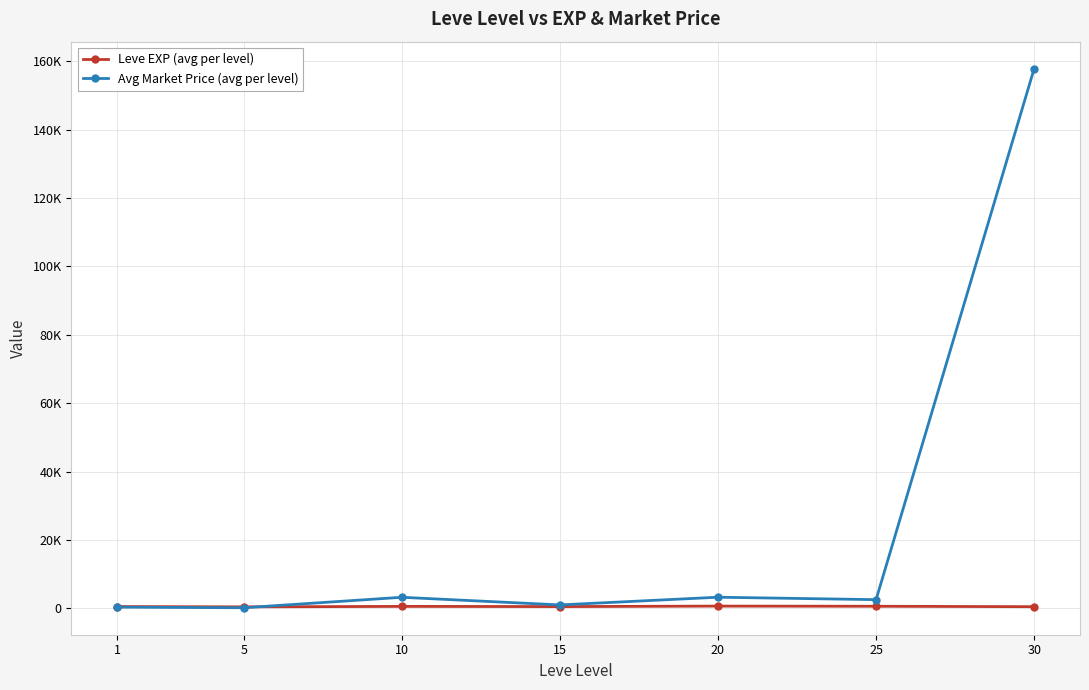

Which series changed the most between 1 and 10?

Avg Market Price (avg per level)